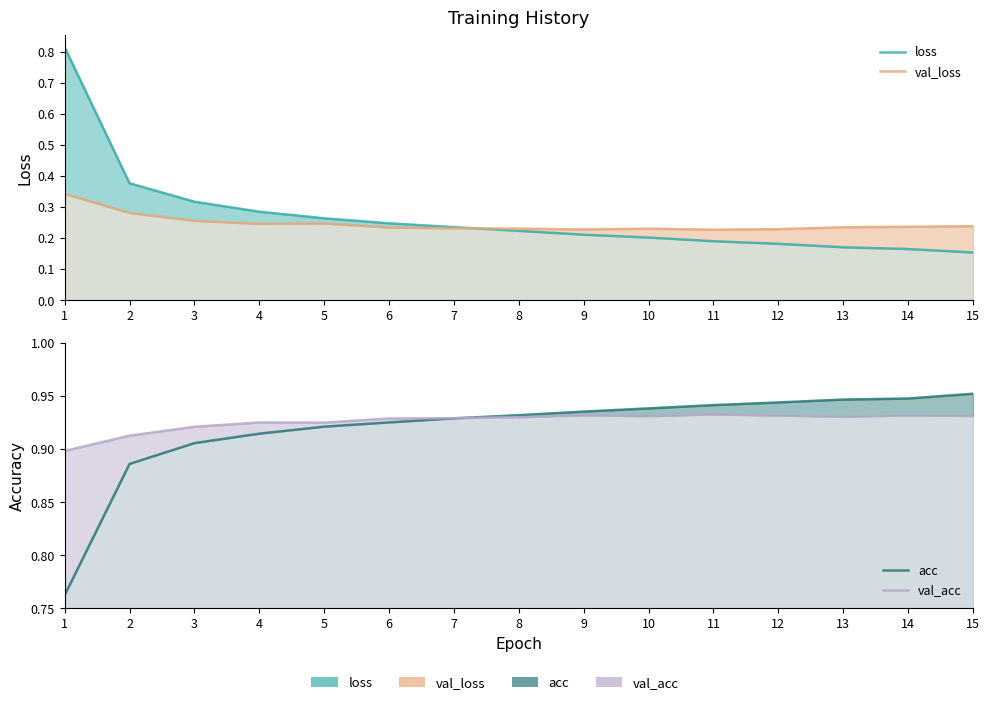

What is the sum of all val_acc values?

13.9